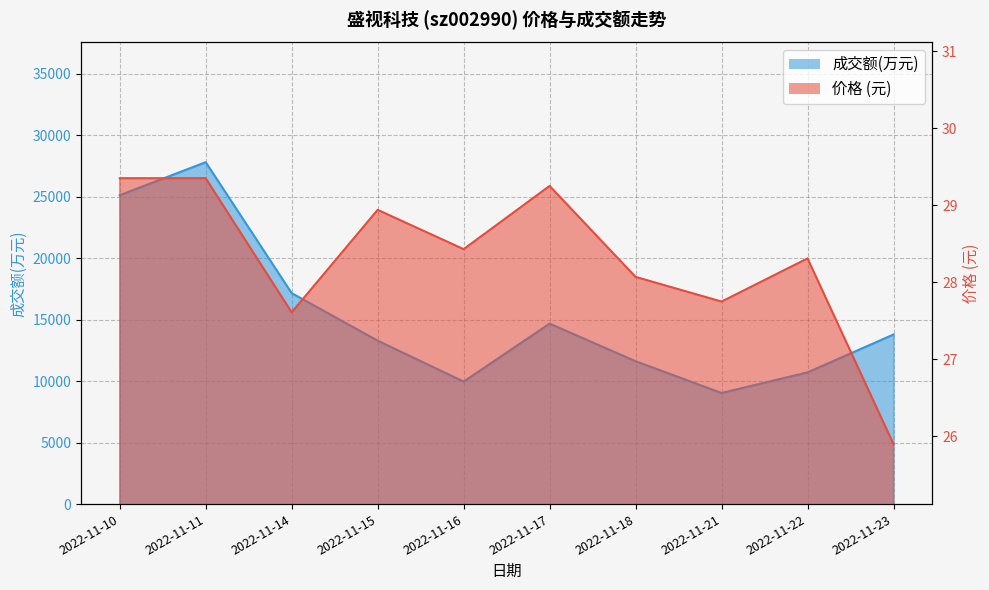

At which category is the sum across all series the highest?

2022-11-11